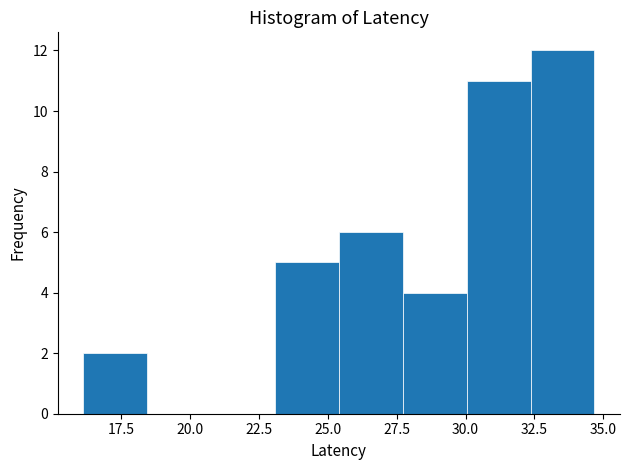

Reading left to right, transcribe this chart: for each bar, give the range it covers on the x-axis and its height. Neither the bar edges nor the heights are printed on the chart, so give them approximately, as read against the axes.

16.0 to 18.5: 2
18.5 to 21.0: 0
21.0 to 23.0: 0
23.0 to 25.5: 5
25.5 to 27.5: 6
27.5 to 30.0: 4
30.0 to 32.5: 11
32.5 to 34.5: 12